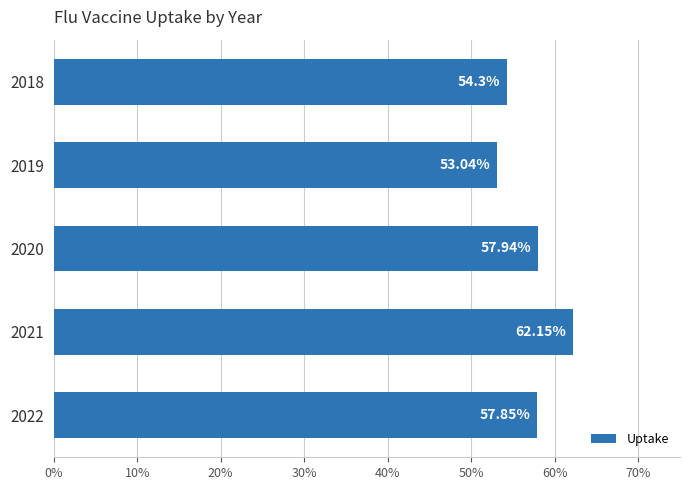

Which label corresponds to the largest value in the chart?

2021